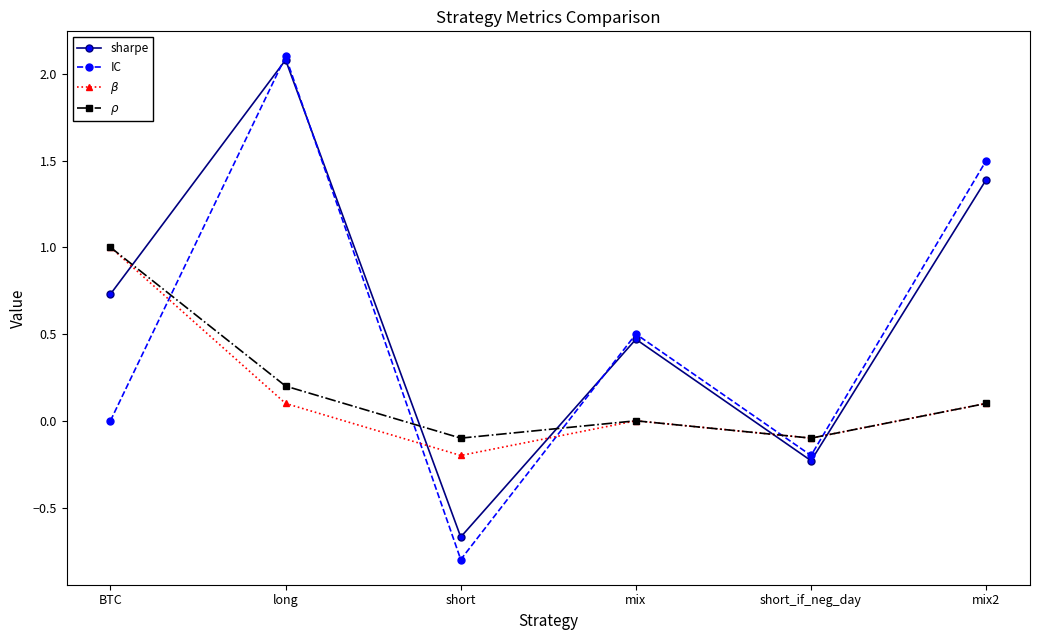

At how many categories does at least one series exceed 0?

4